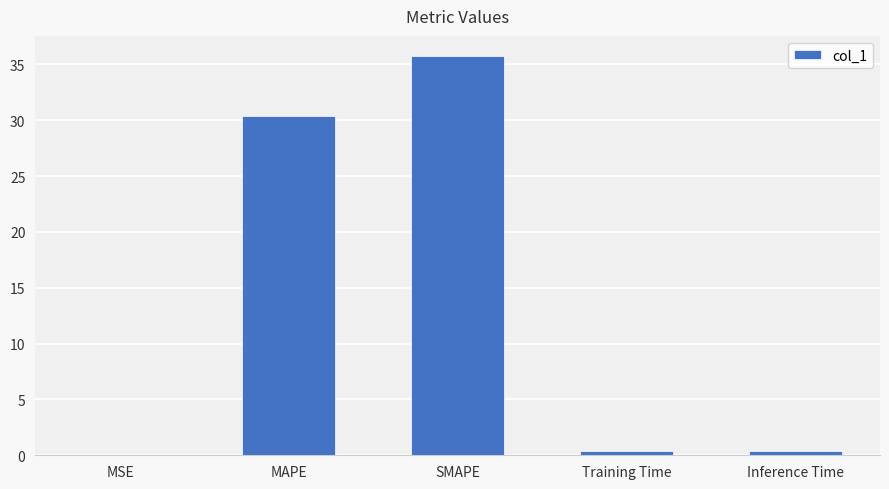

Between MAPE and MSE, which is larger?

MAPE